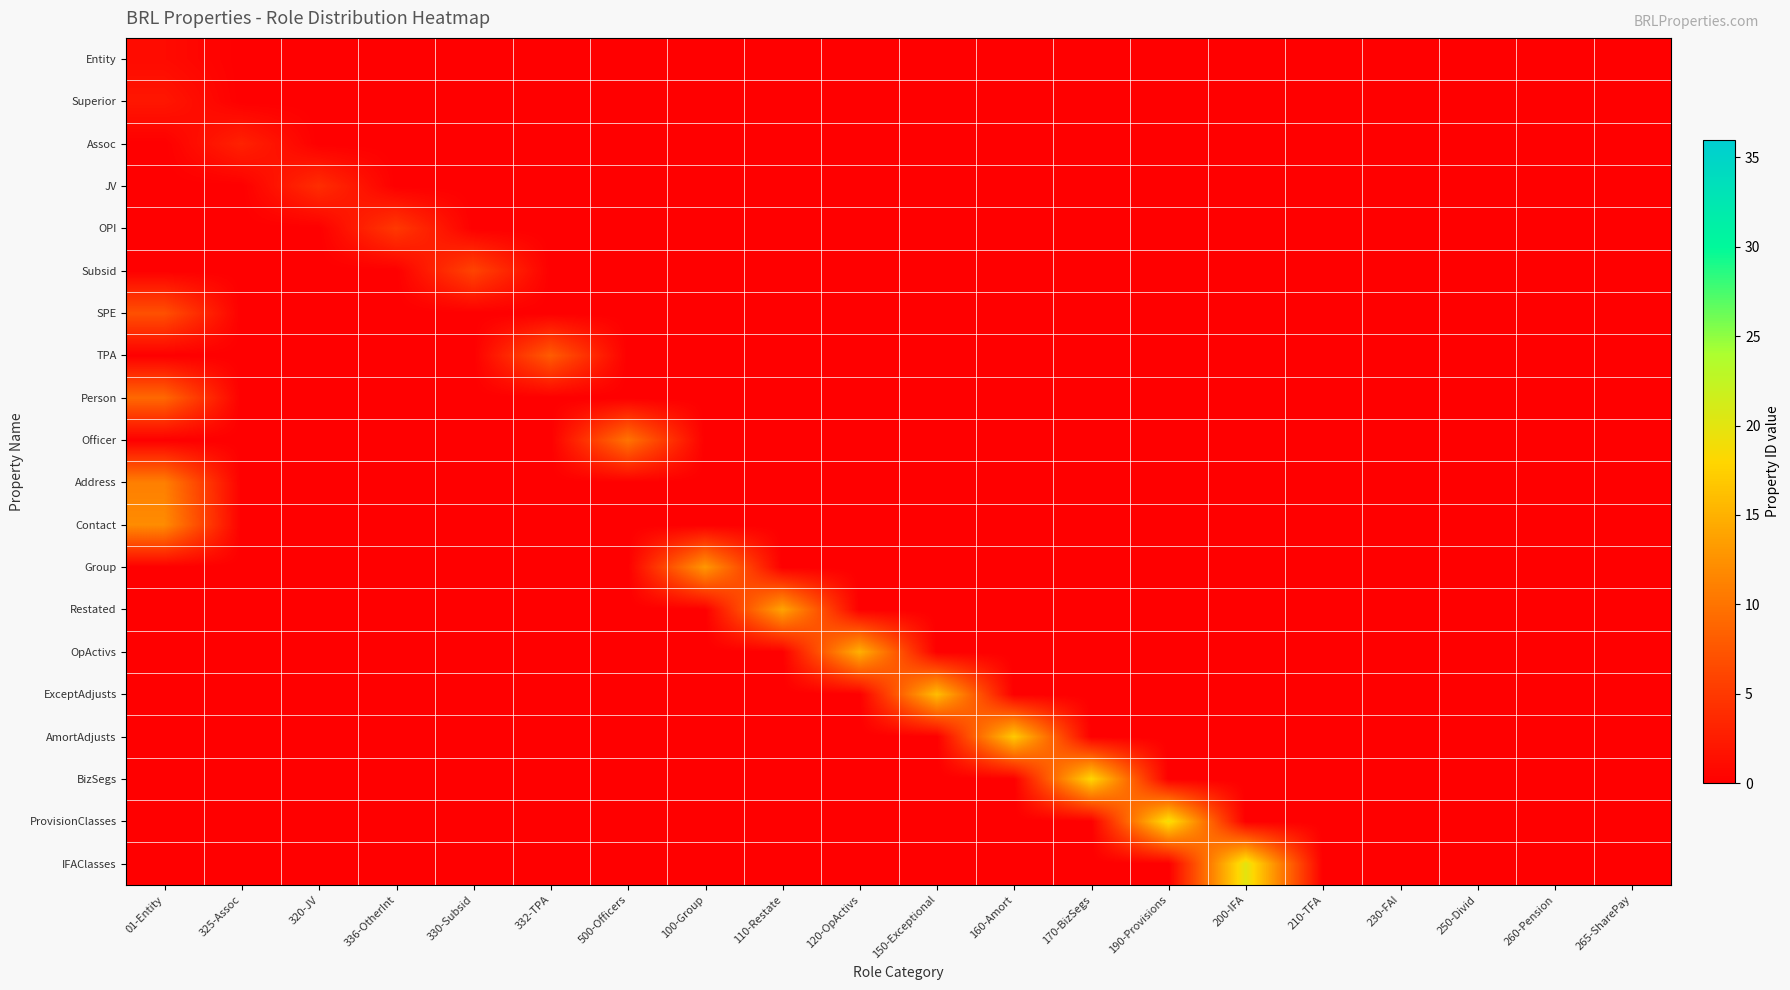

Which series has the widest spread of values?

IFAClasses